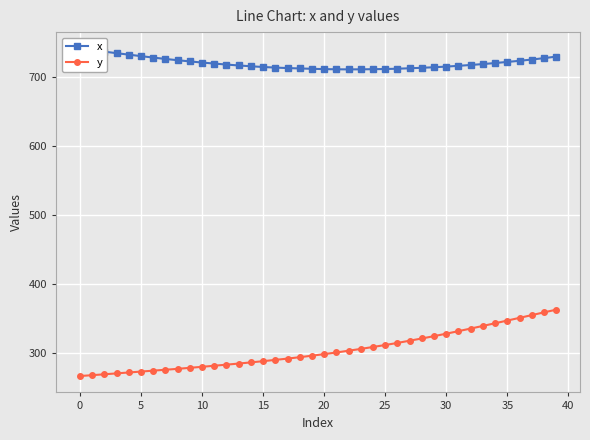

True or false: y and x intersect in this chart.

False